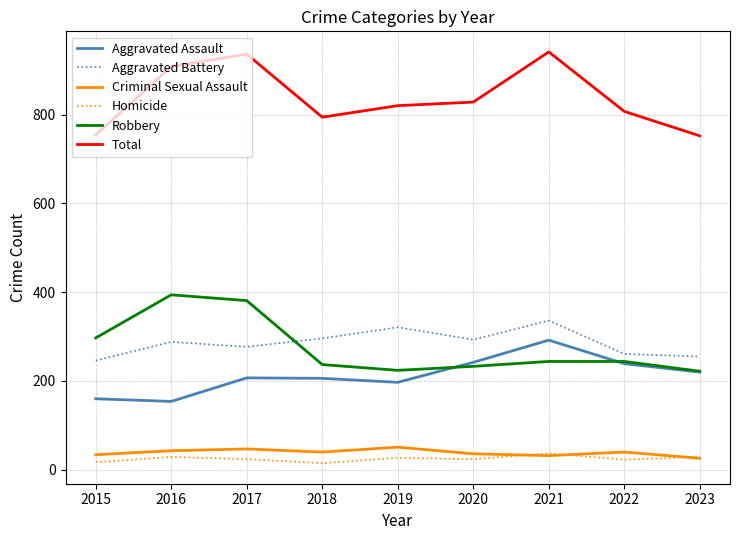

What are all the series names shown in the legend?

Aggravated Assault, Aggravated Battery, Criminal Sexual Assault, Homicide, Robbery, Total